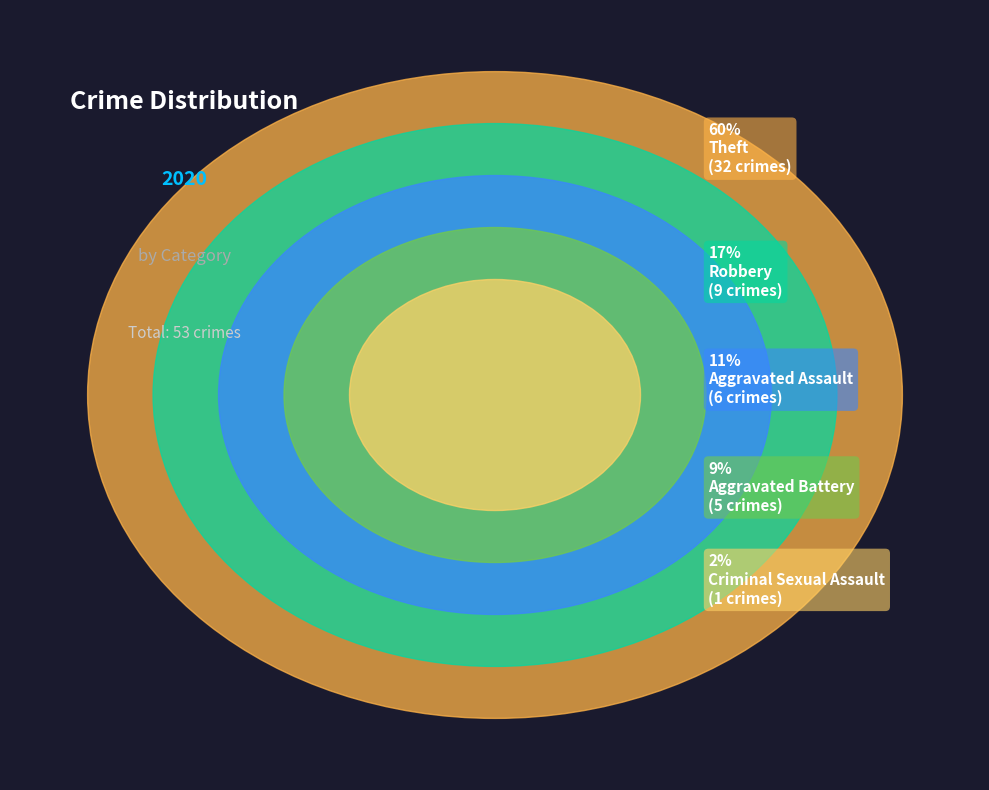

What is the majority slice?

Theft